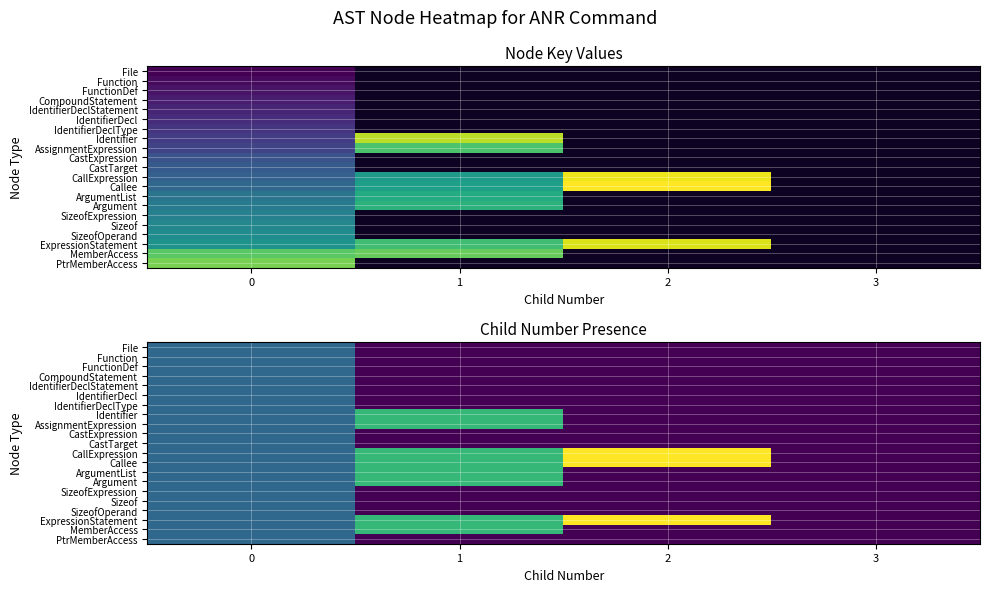

Is the value of IdentifierDeclType at 0 greater than the value of Sizeof at 0?

No